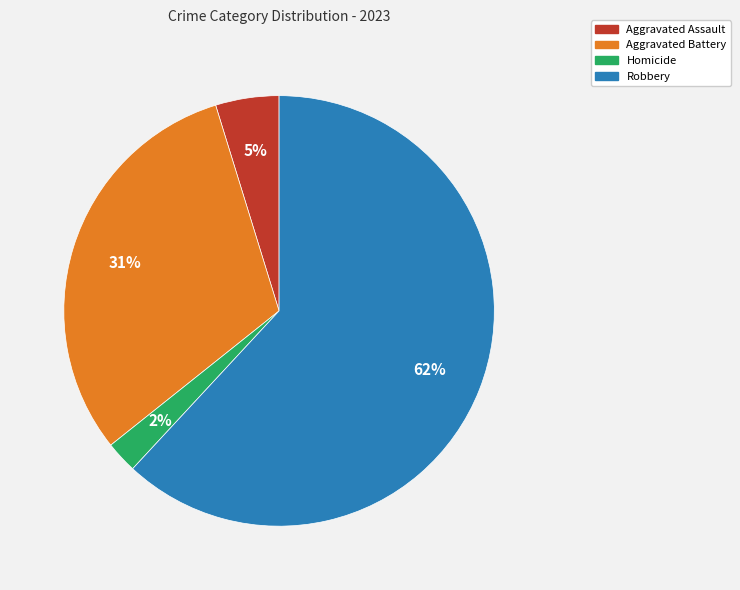

What is the smallest slice in the pie chart?

Homicide